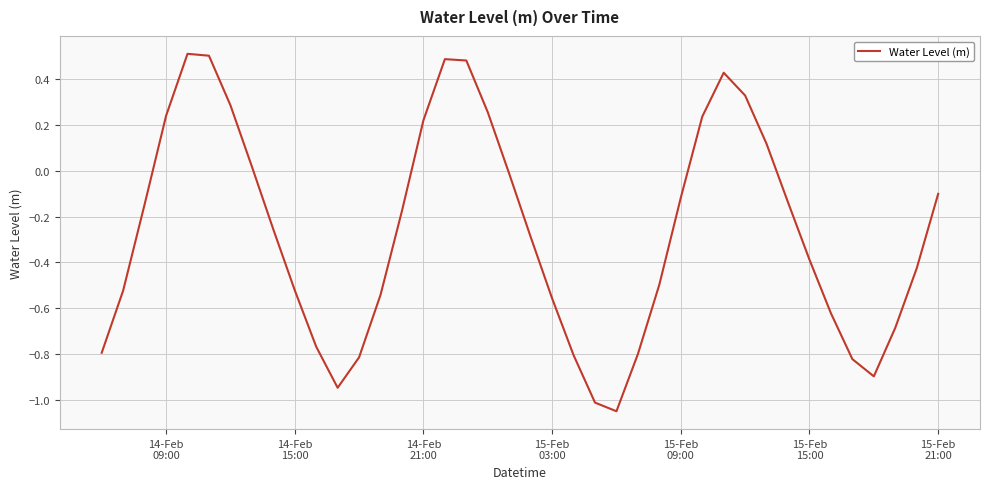

What is the difference between the maximum and minimum values?

1.6